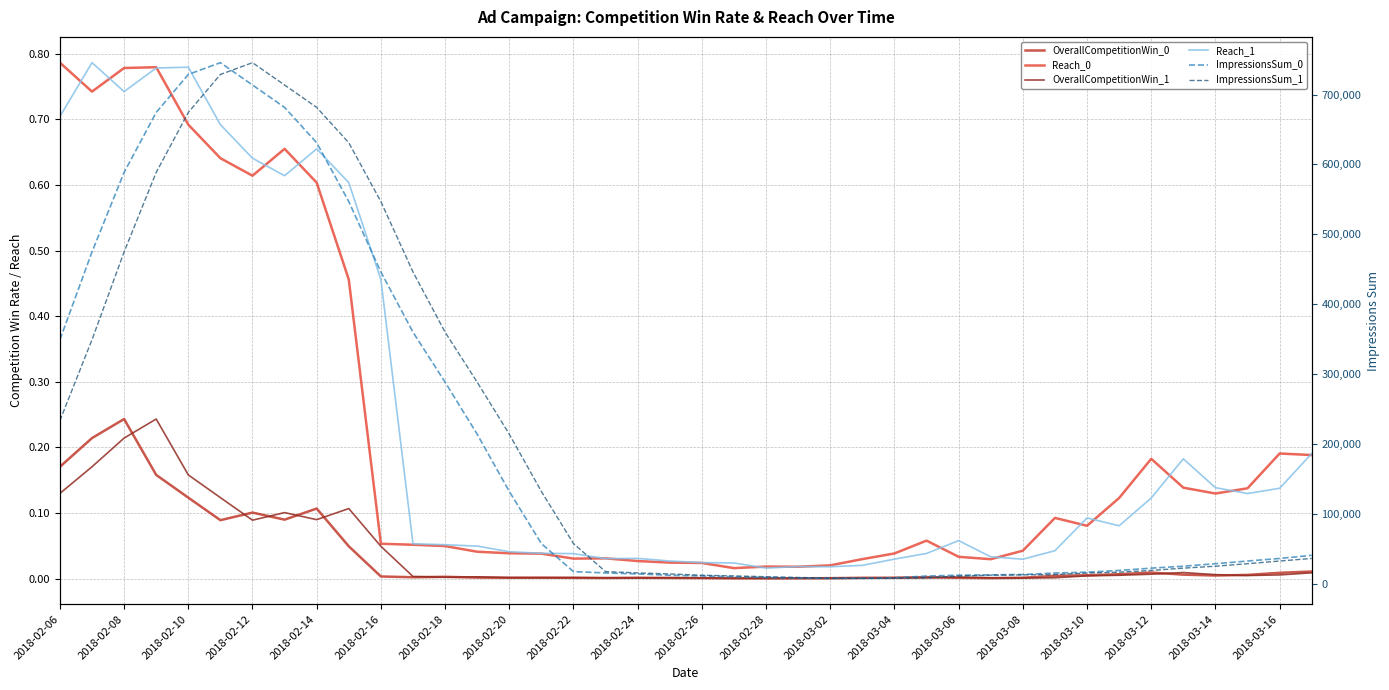

Count the number of categories in the chart.

40